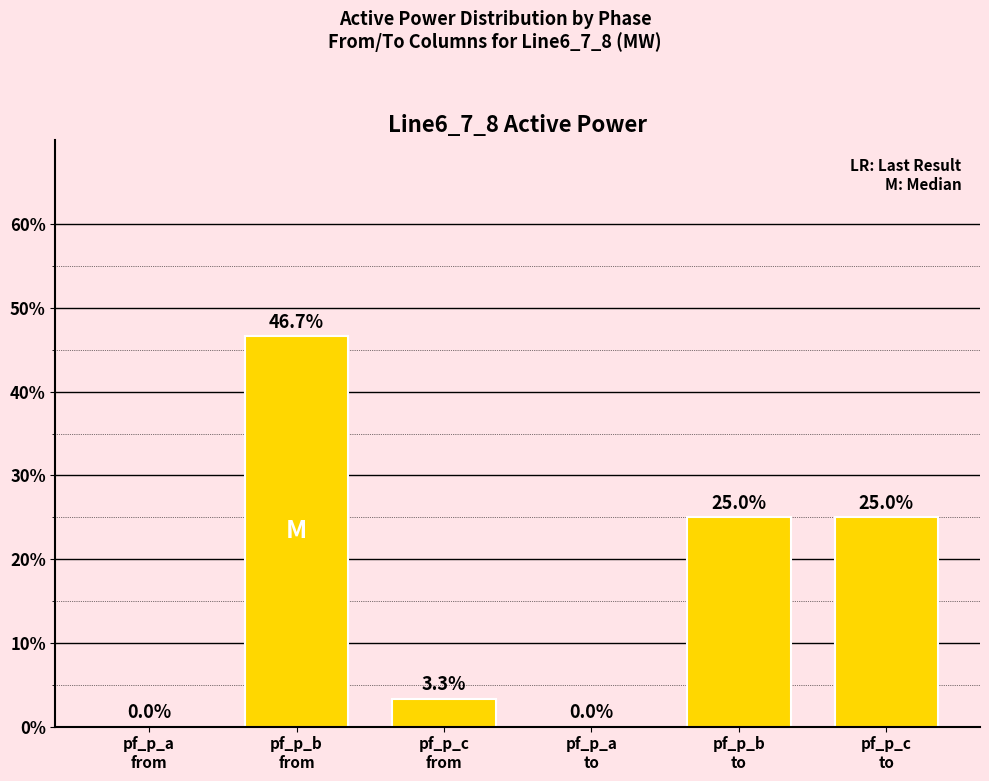

Are the bars grouped side by side (vs. stacked)?

No